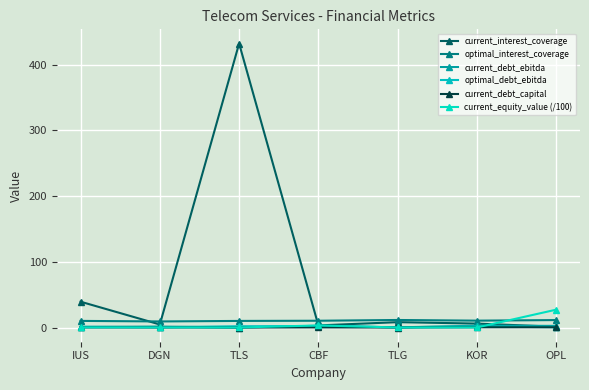

Where does the current_interest_coverage series first go above 5?

IUS